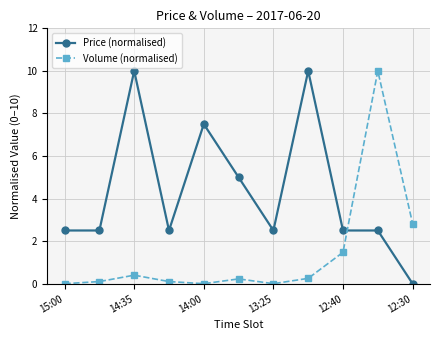

Count the number of data series in this chart.

2